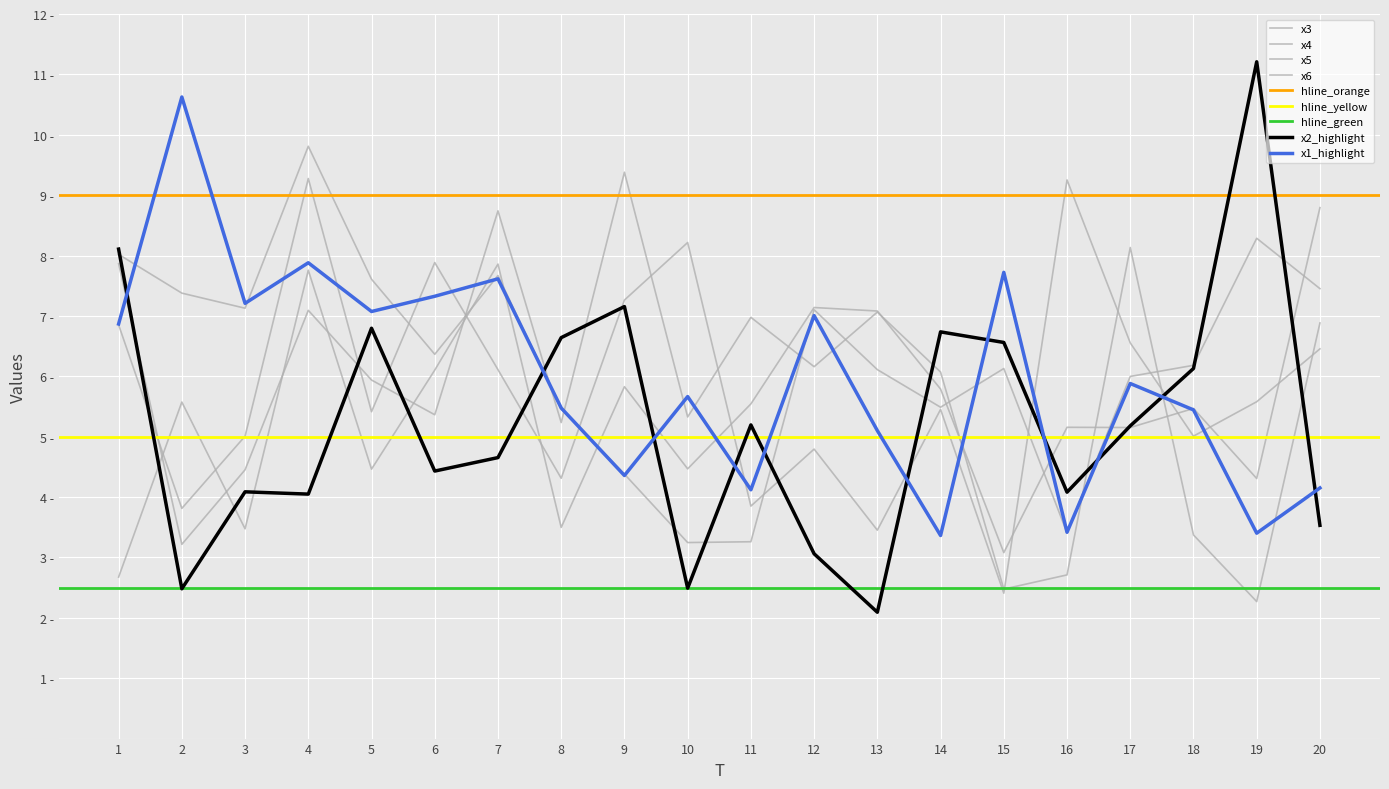

Where is x6 nearest to the value 5?

3